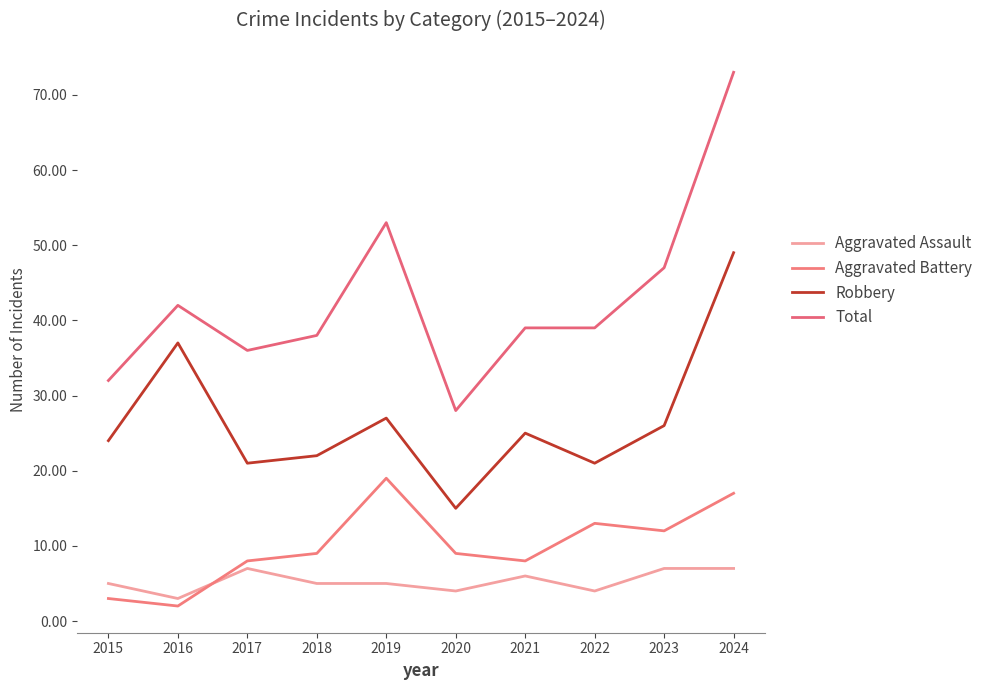

Where does the Robbery series first go above 25?

2016